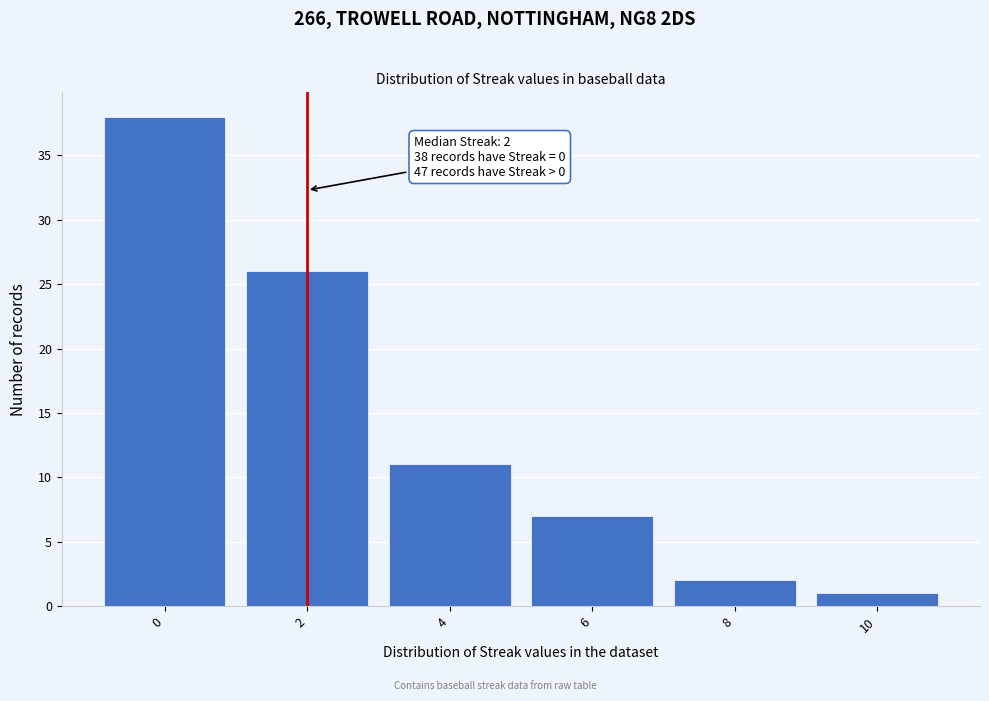

Which range on the x-axis has the tallest bar?

-1 to 1